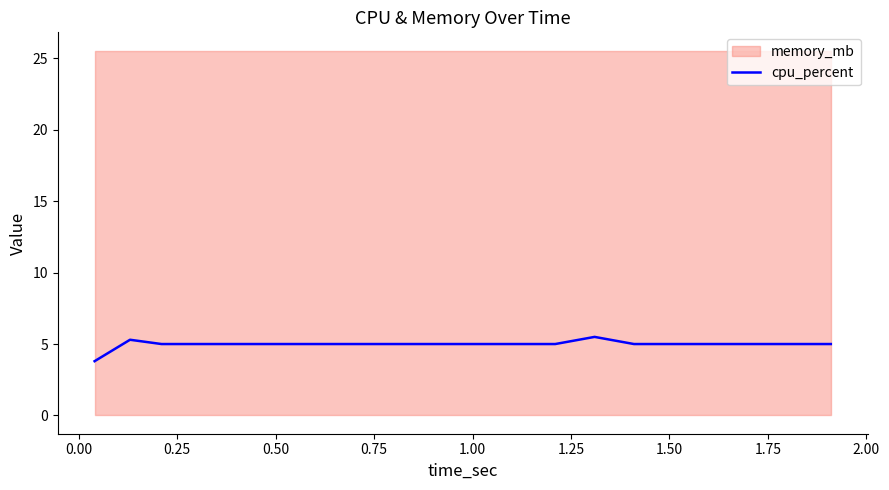

What is the maximum value for cpu_percent?

5.5